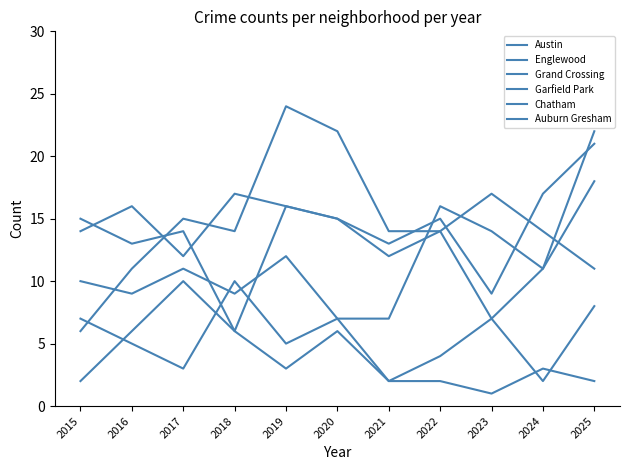

How many intersections are there between Englewood and Grand Crossing?

5